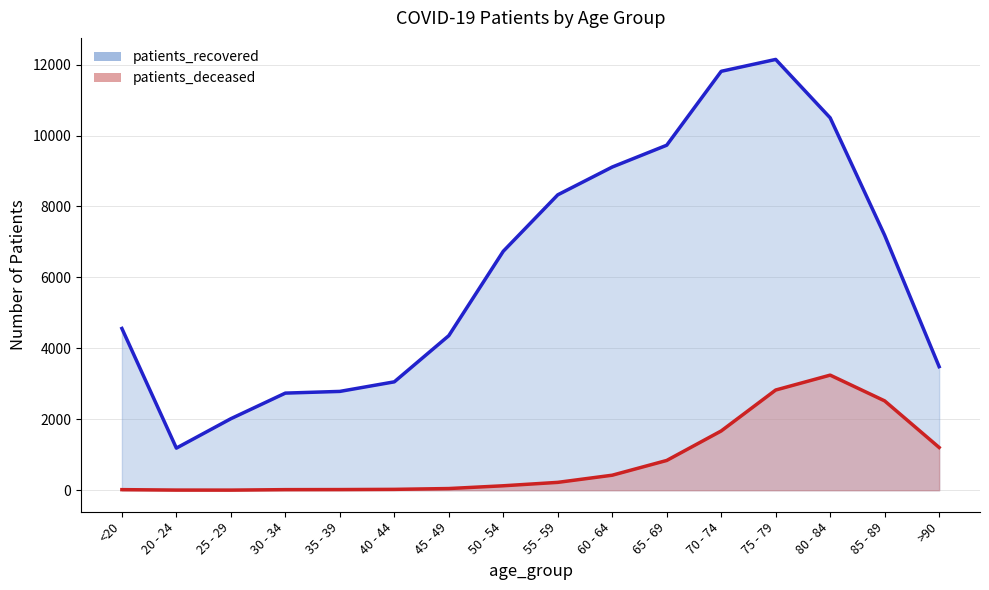

Does the chart display data point markers on the line(s)?

No